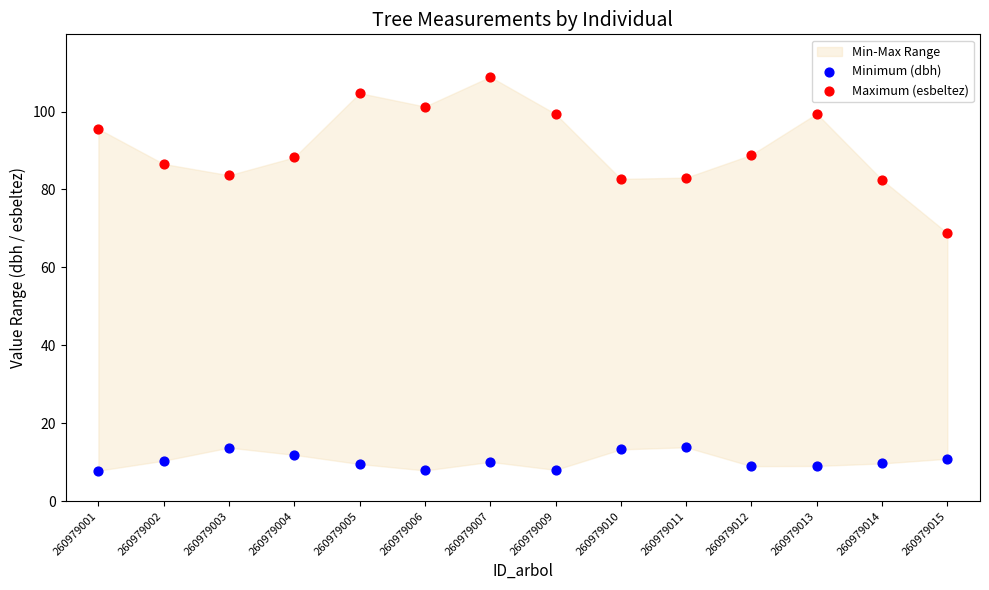

Which series reaches the maximum Y coordinate?

Maximum (esbeltez)